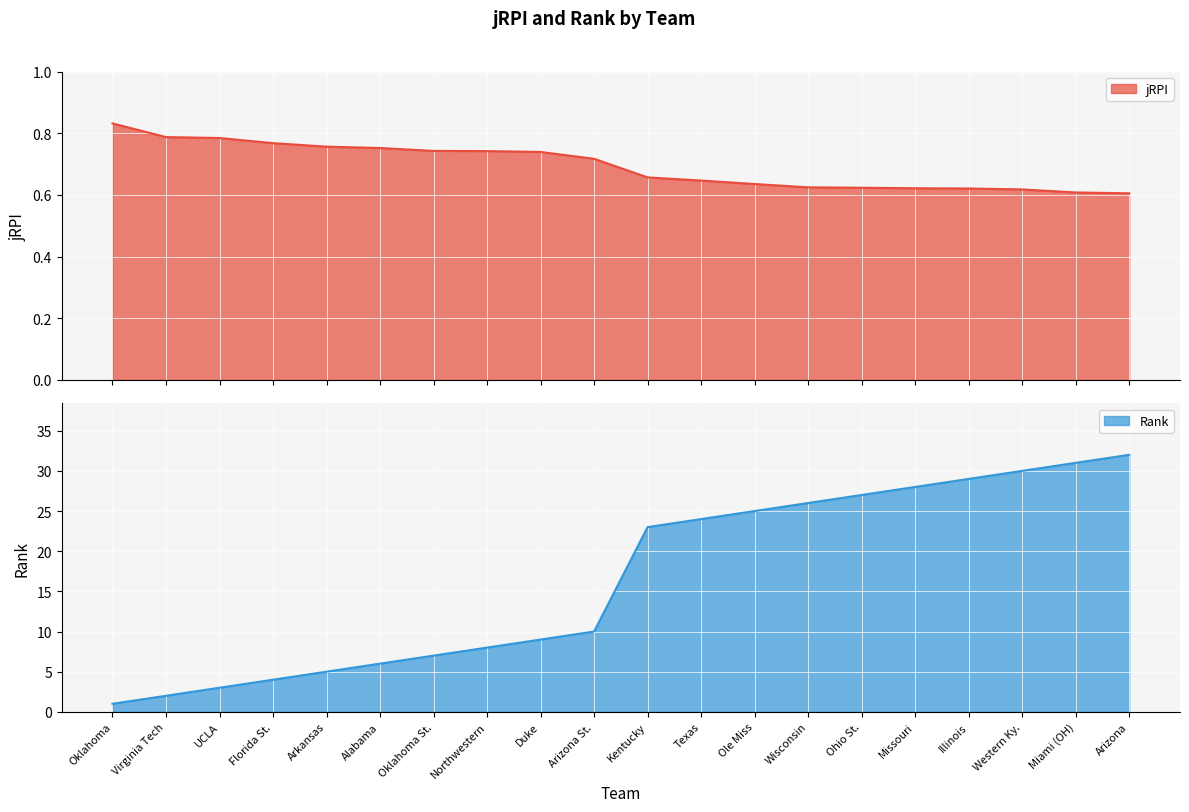

At which label does jRPI reach its minimum?

Arizona